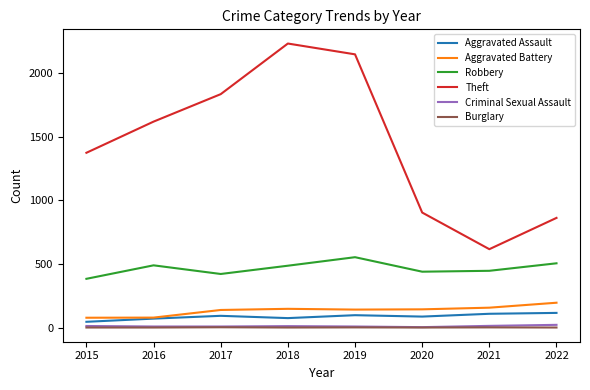

True or false: Robbery and Criminal Sexual Assault intersect in this chart.

False